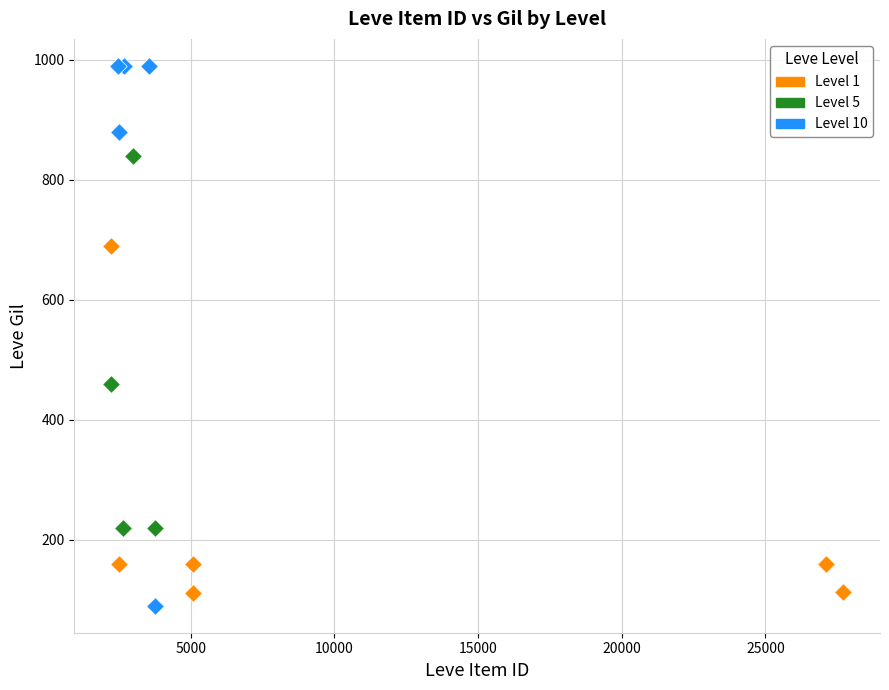

What are all the series names shown in the legend?

Level 1, Level 5, Level 10